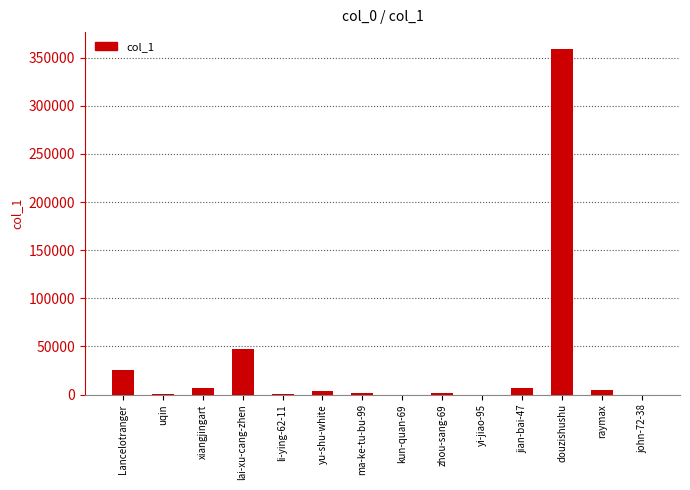

What is the maximum value shown in the chart?

358689